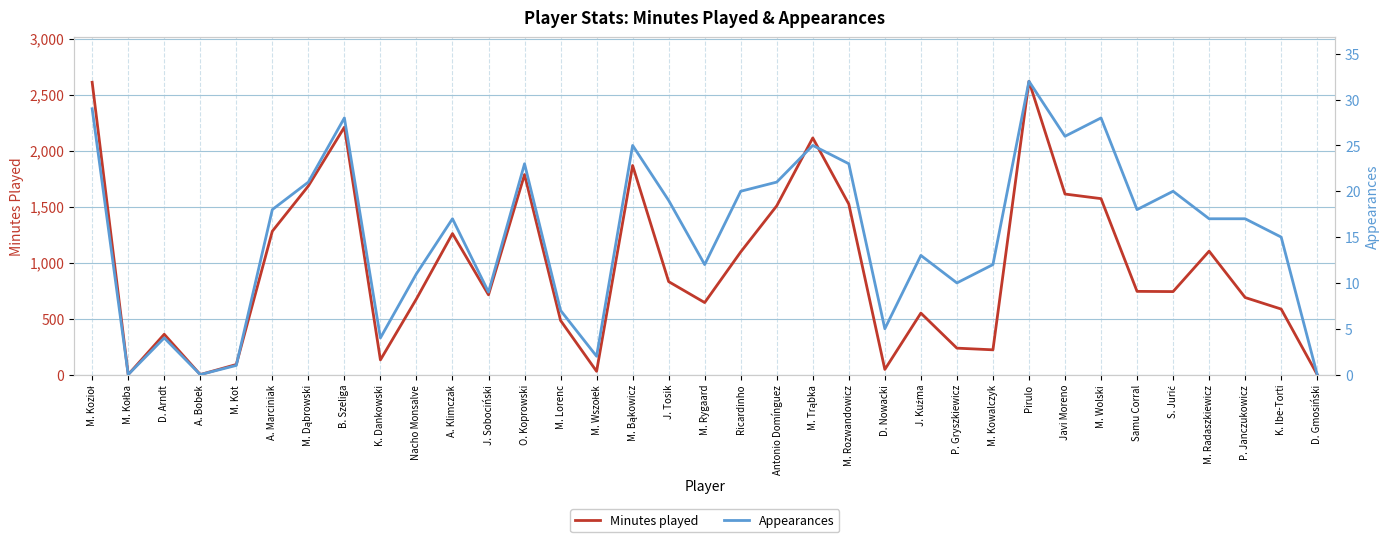

True or false: Appearances and Minutes played intersect in this chart.

False